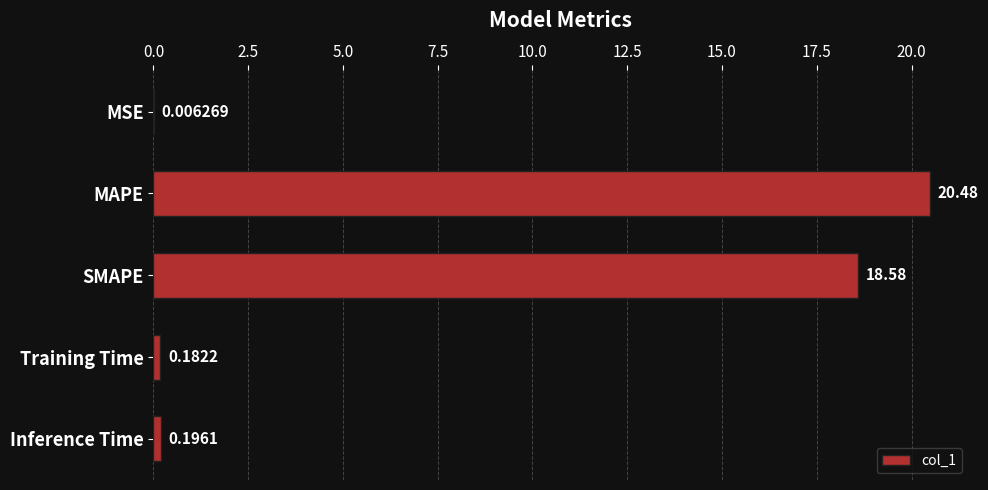

At which label is the value closest to 10?

SMAPE